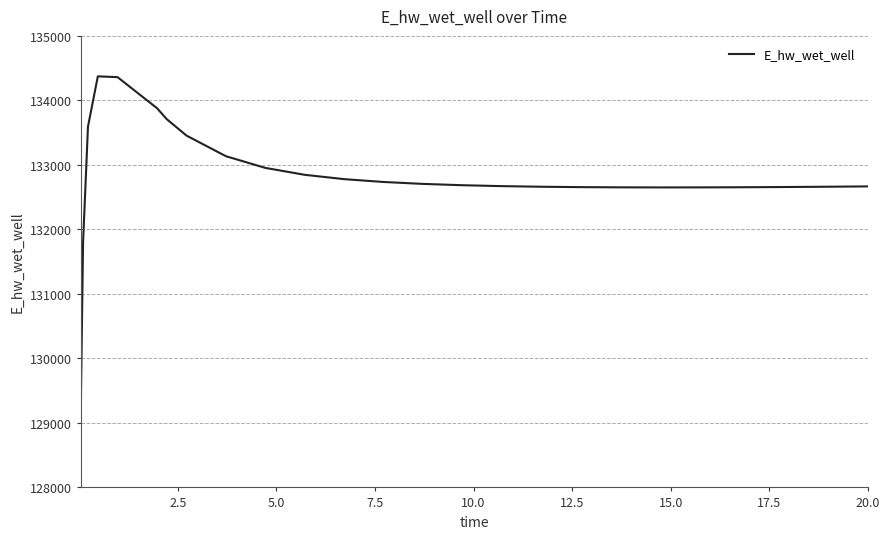

What is the difference between the maximum and minimum values?

5397.4